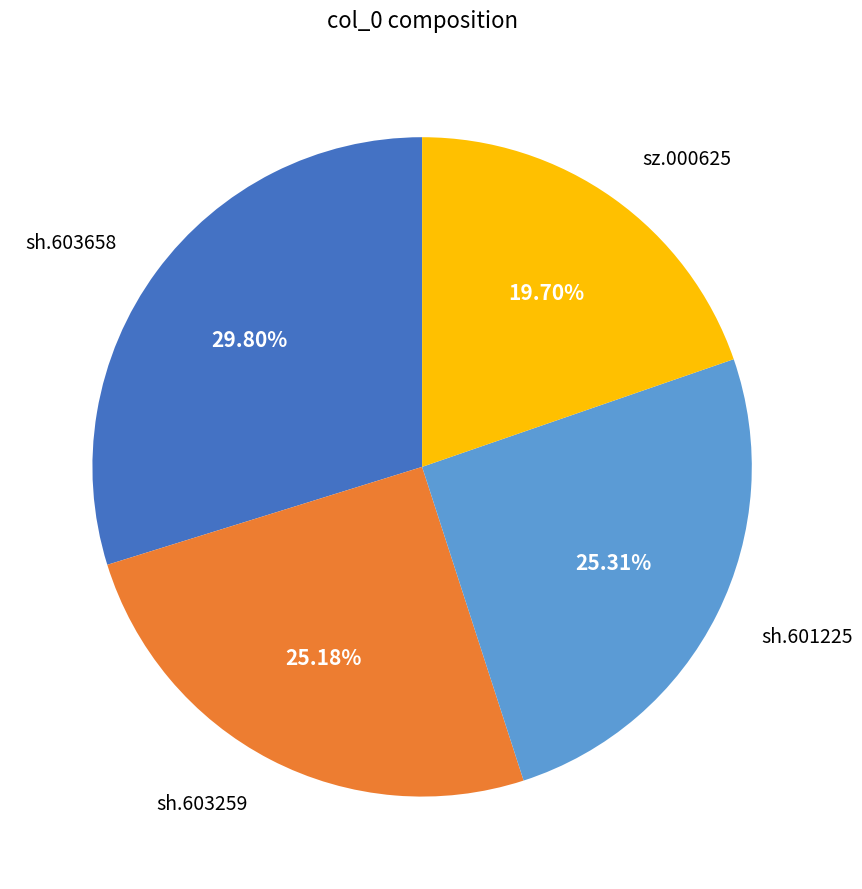

Does any single category account for the majority?

No